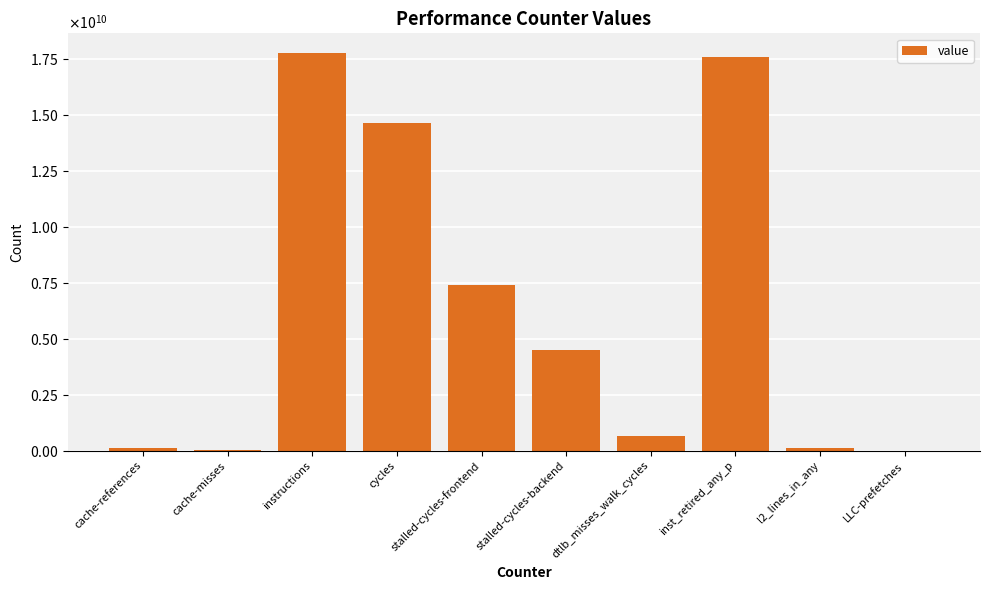

What is the maximum value shown in the chart?

17773860238